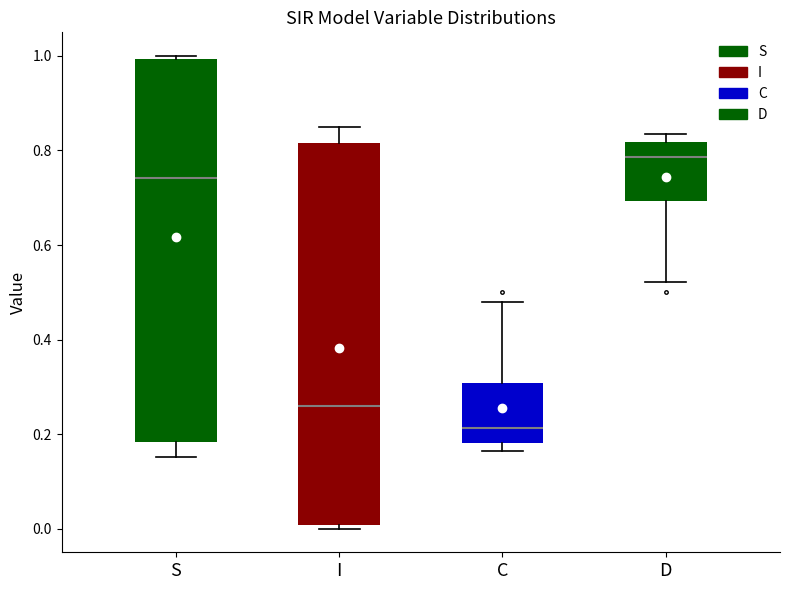

Reading left to right, transcribe this box plot: for each box, give where its median line is, the range the box spans, and where its two whiskers end, as read against the y-axis. The values are not printed on the chart, so give them approximately, as read against the axis.

S: median 0.74, box 0.18 to 1.00, whiskers 0.16 to 1.00 (just above the box's upper edge)
I: median 0.26, box 0.00 to 0.82, whiskers 0.00 (just below the box's lower edge) to 0.84
C: median 0.22, box 0.18 to 0.30, whiskers 0.16 to 0.48
D: median 0.78, box 0.70 to 0.82, whiskers 0.52 to 0.84